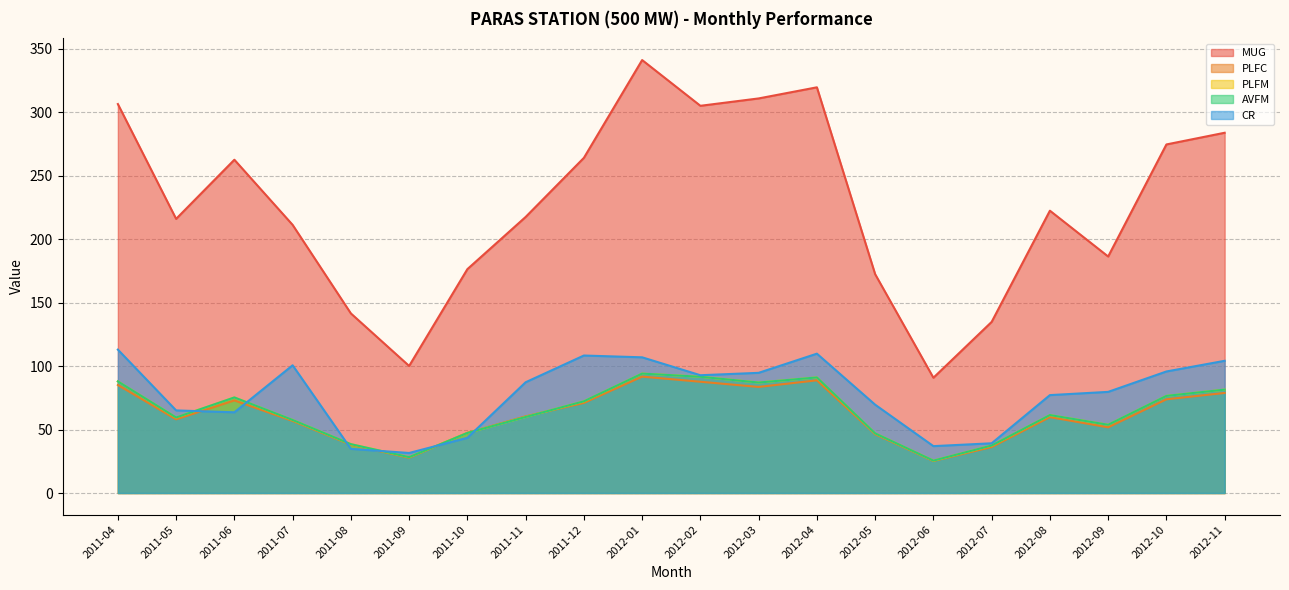

Rank the series at 2011-05 from highest to lowest value.

MUG, CR, PLFM, AVFM, PLFC